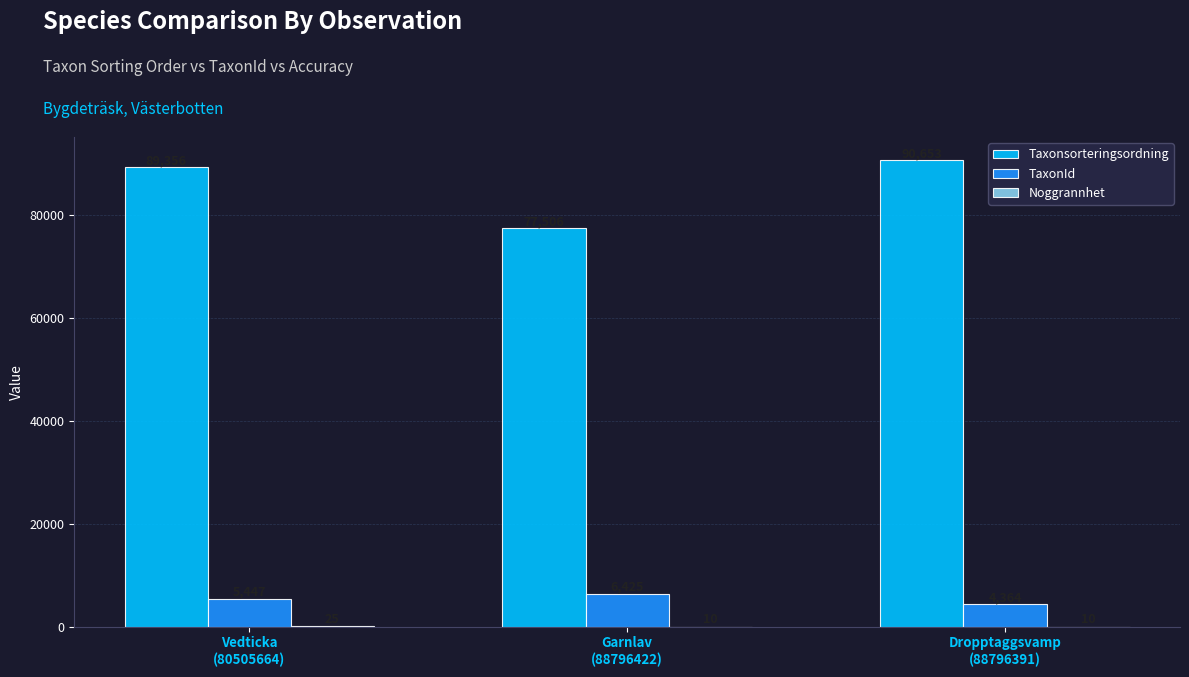

The TaxonId series shows 7720 at Dropptaggsvamp
(88796391). True or false?

False